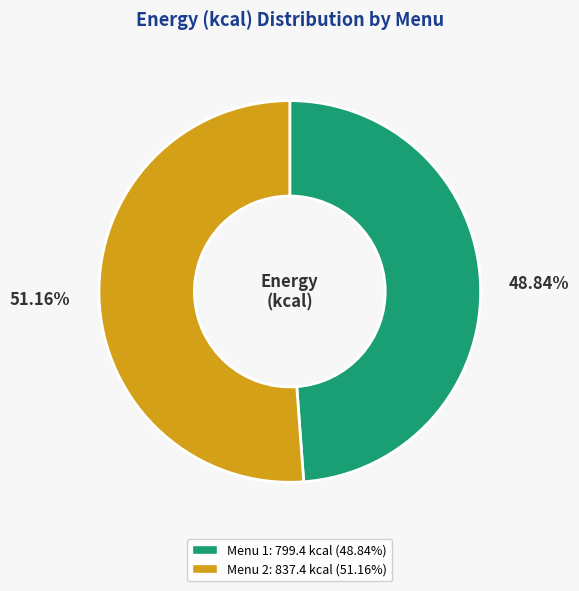

Is there a majority slice in this chart?

Yes